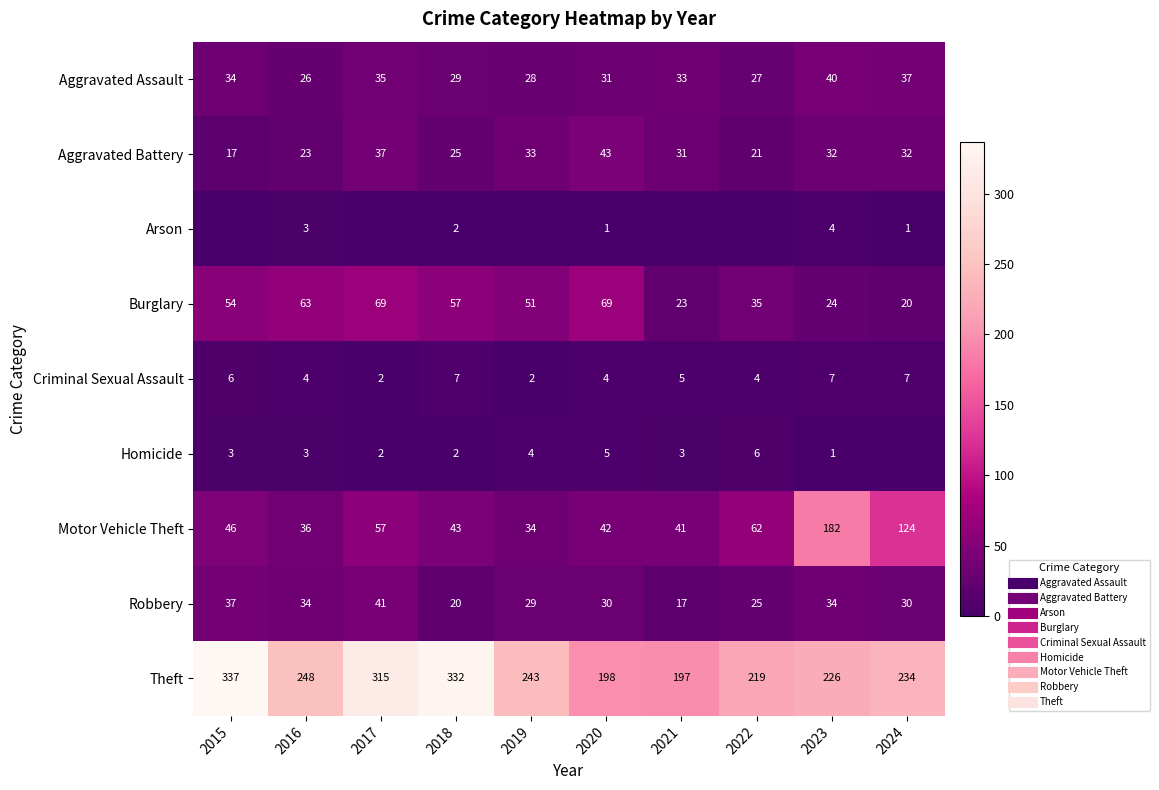

Between 2020 and 2023, which is larger?

2023